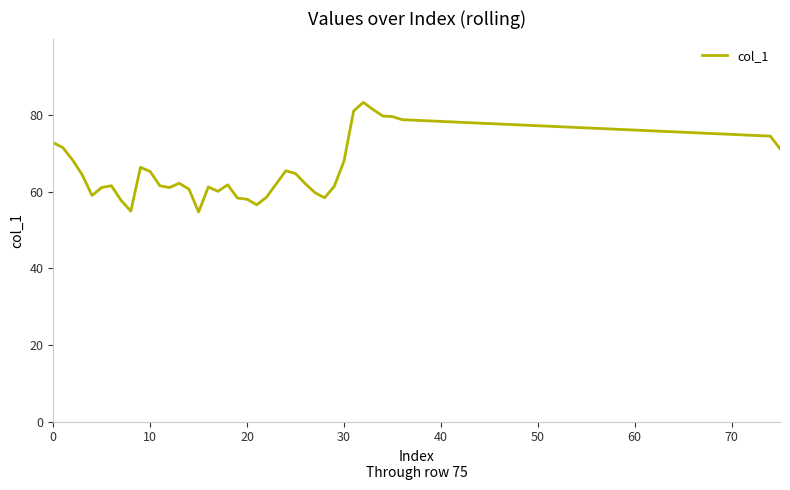

What is the difference between the maximum and minimum values?

28.6